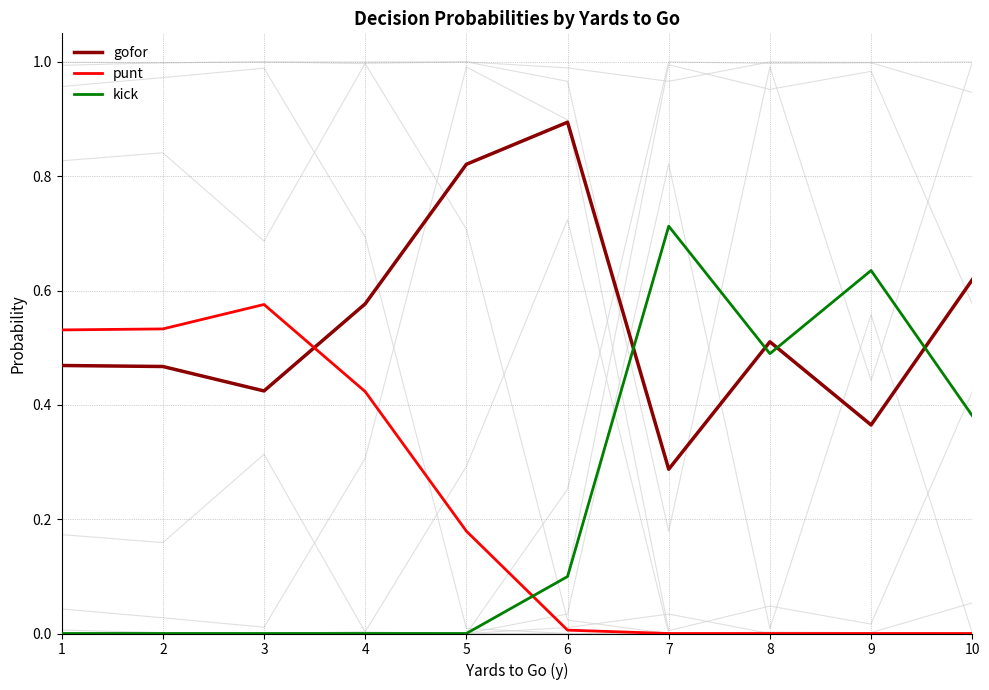

What is the difference between the kick values at 5 and 8?

0.5